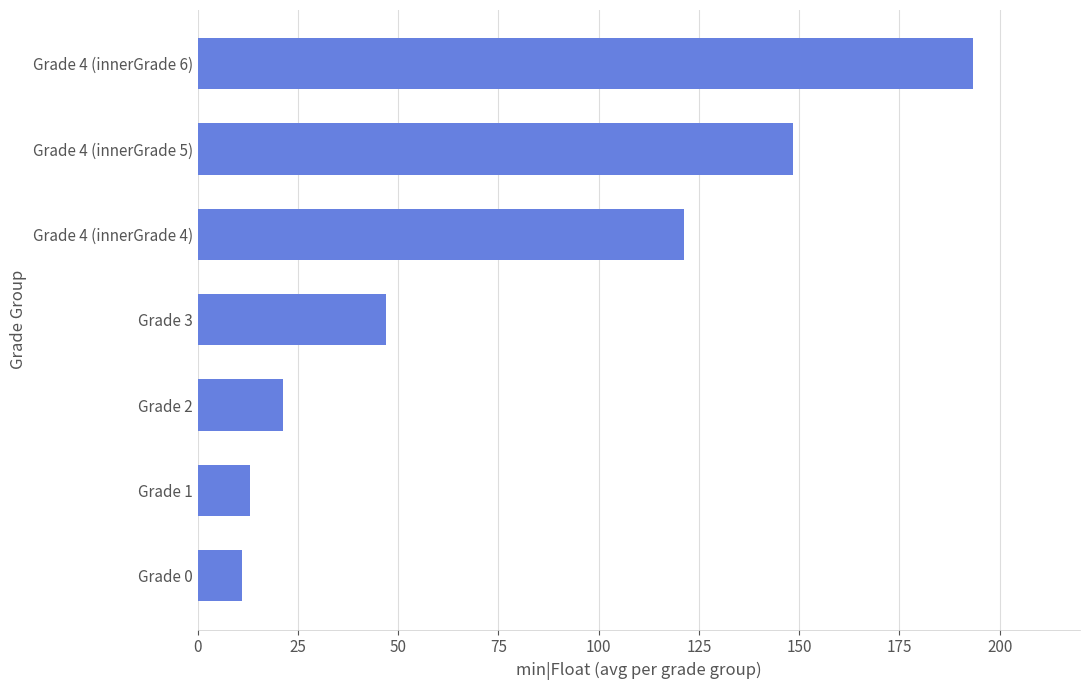

What is the maximum value shown in the chart?

193.2